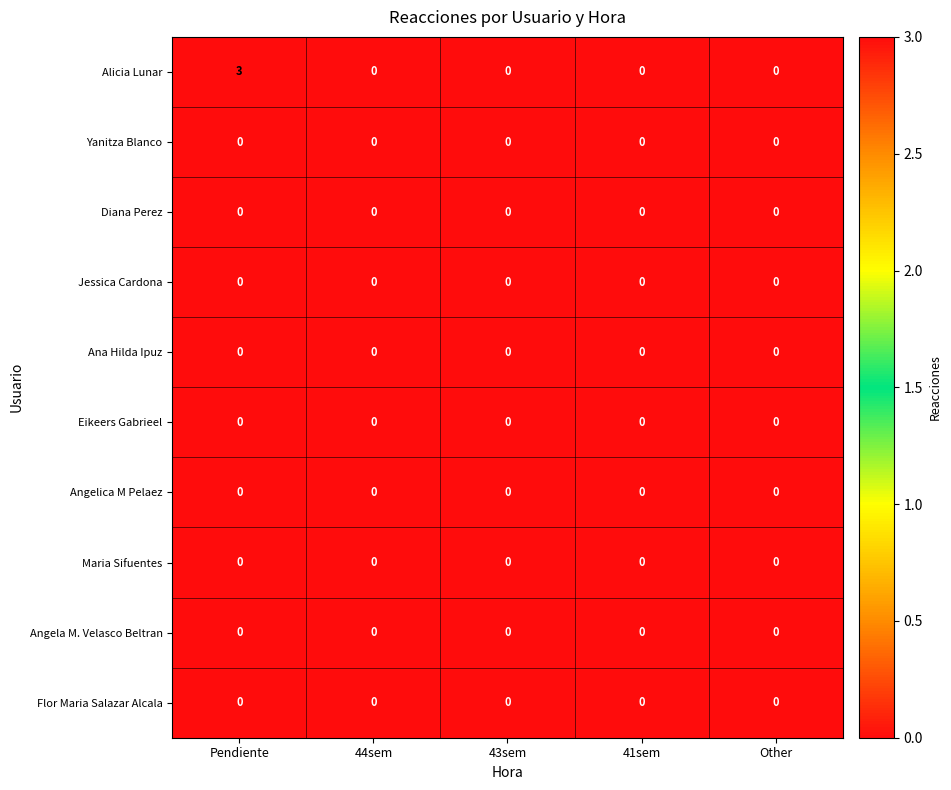

What is the greatest value displayed?

3